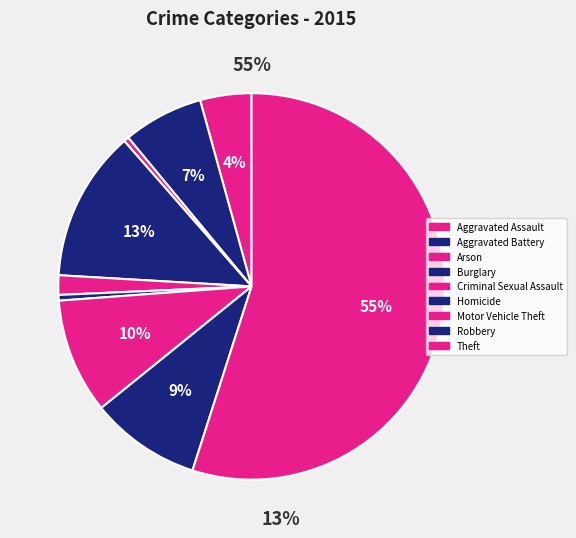

What portion of the pie excludes Arson?

99.6%